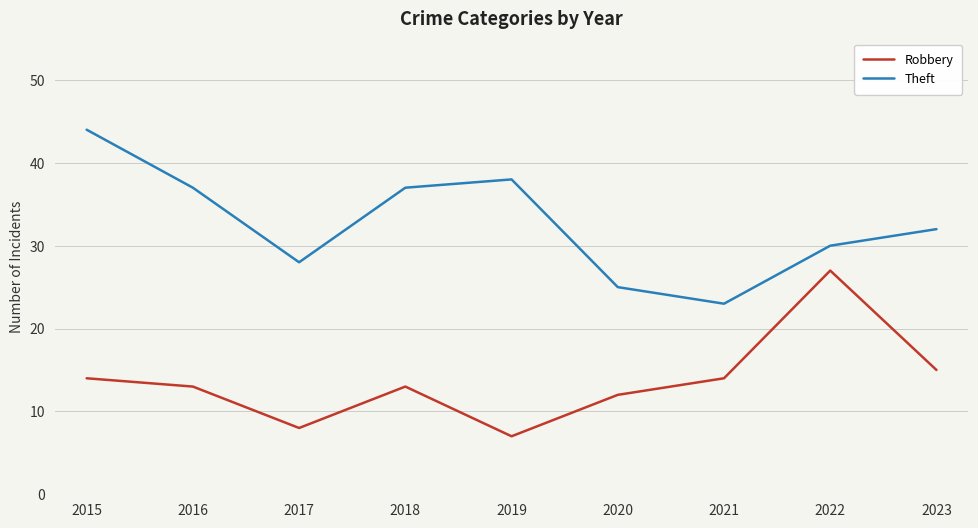

Where does the Theft series first go above 32?

2015